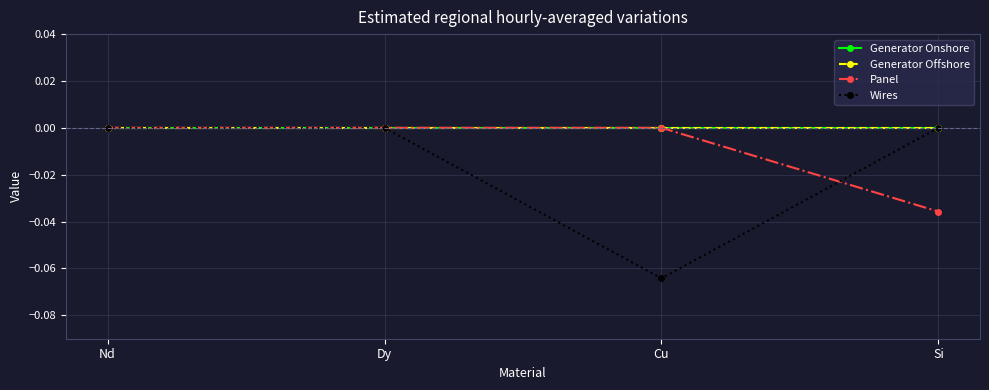

Rank the series at Dy from highest to lowest value.

Generator Onshore, Generator Offshore, Panel, Wires